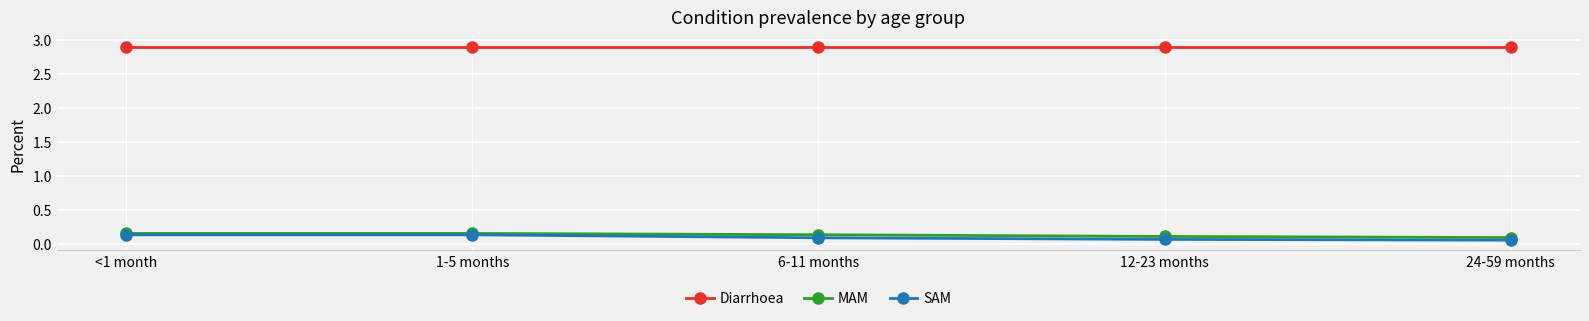

Does the chart have visible grid lines?

Yes